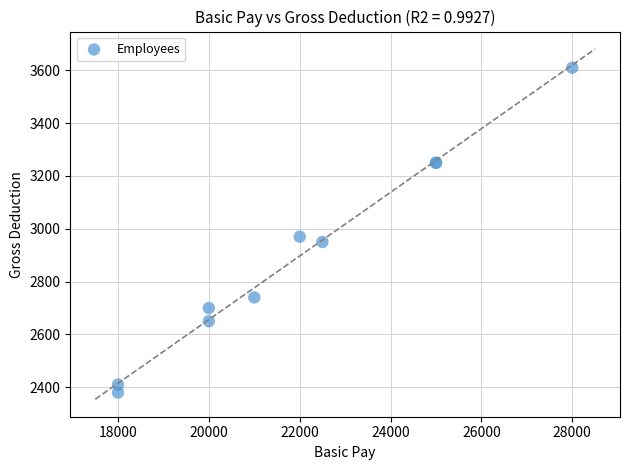

What Y value in the scatter plot is closest to 2995?

2970